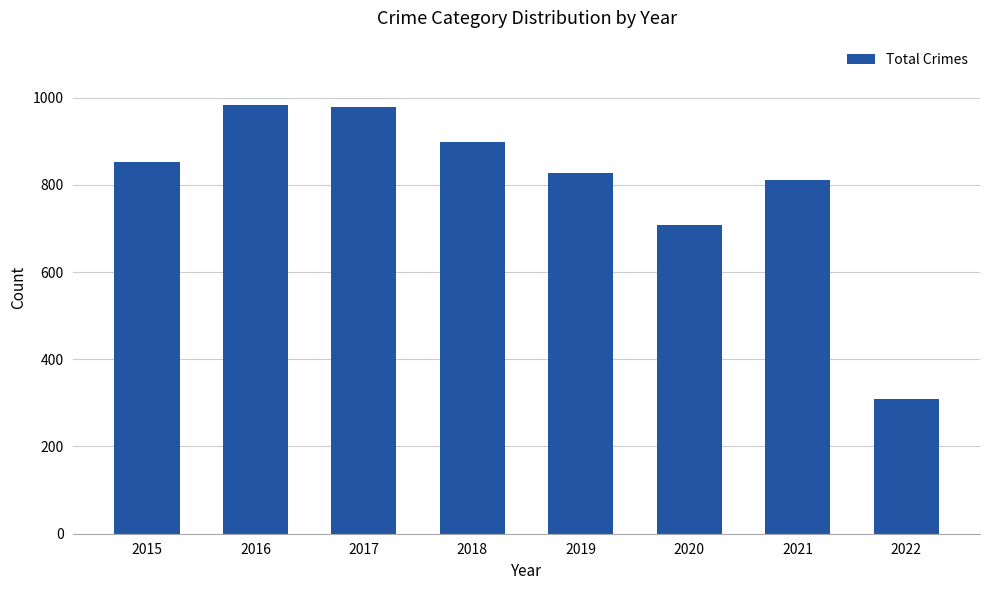

How many data points does each series have?

8